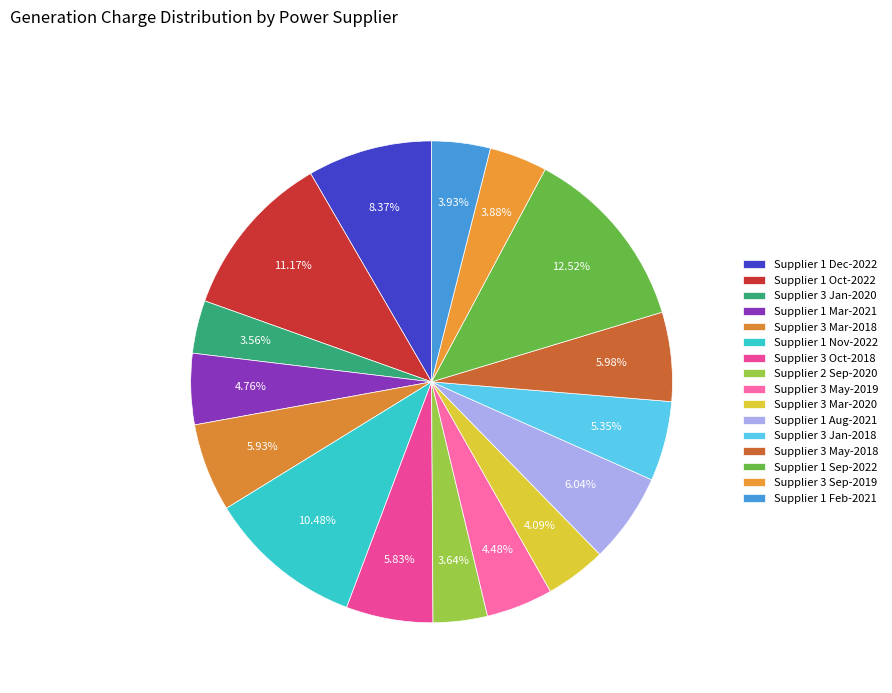

Does any single category account for the majority?

No